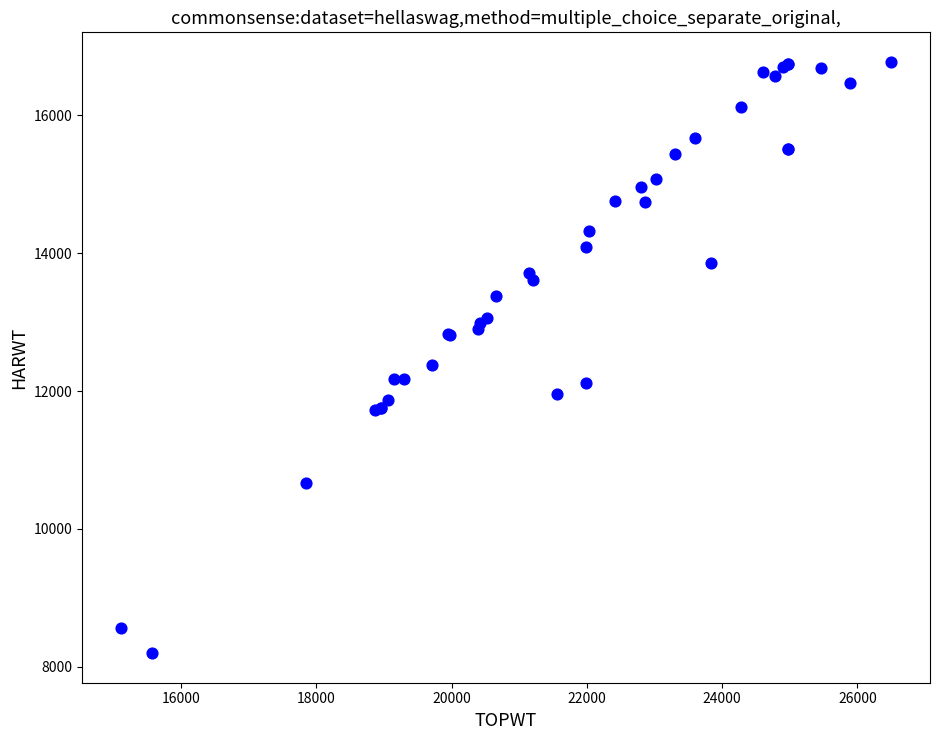

What Y value in the scatter plot is closest to 12485?

12381